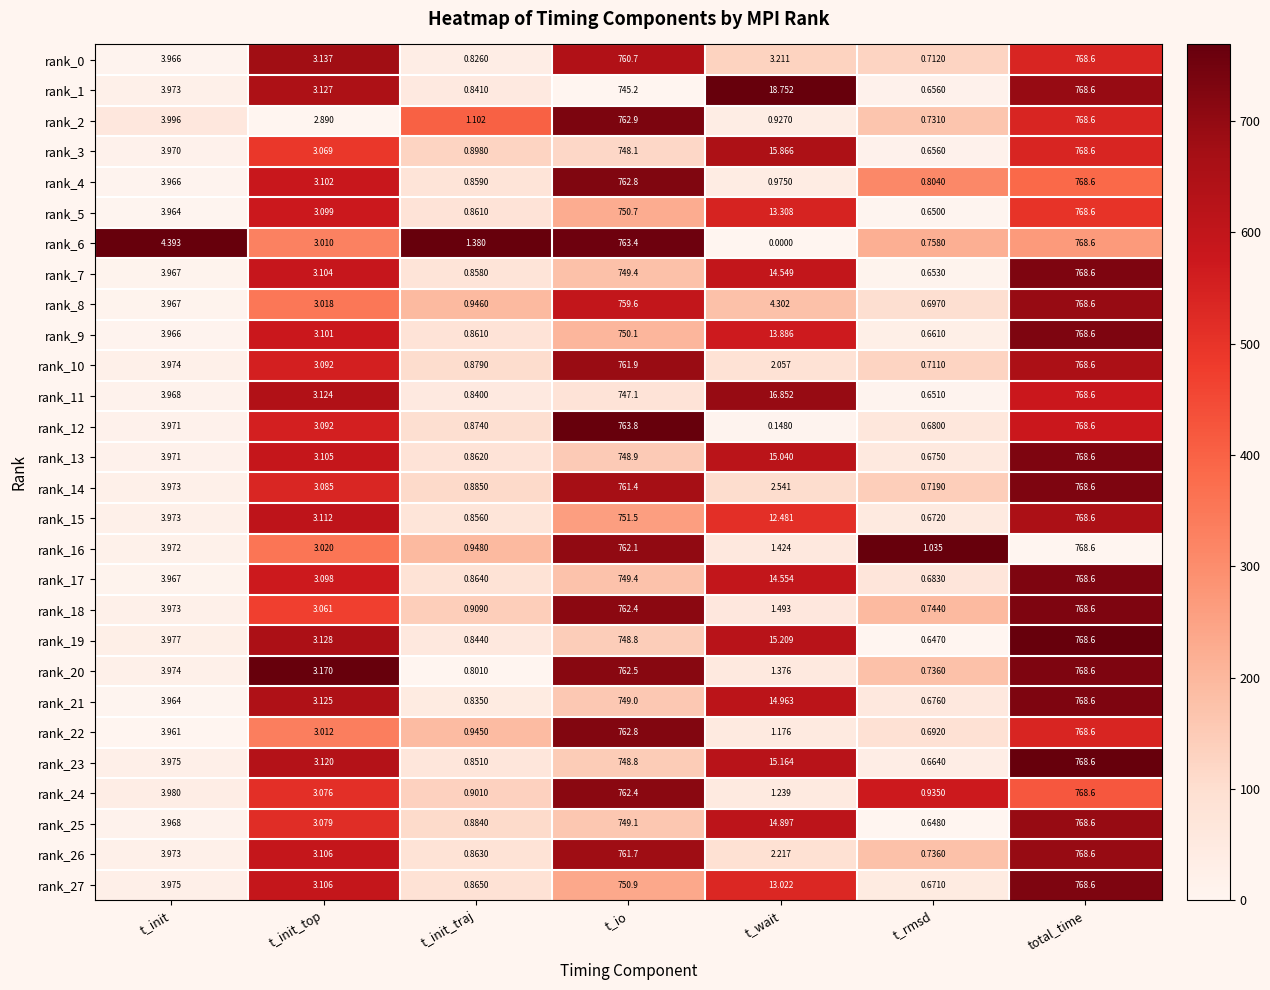

Rank the categories by rank_14 value from highest to lowest.

total_time, t_io, t_init, t_init_top, t_wait, t_init_traj, t_rmsd